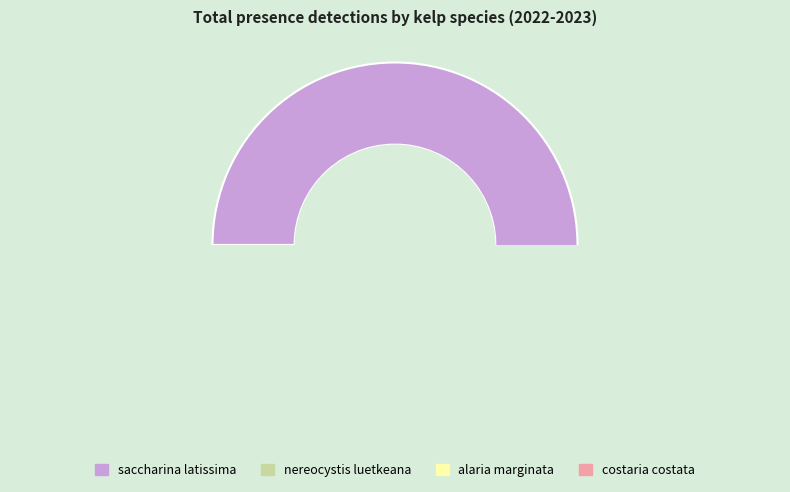

Which category accounts for the majority?

saccharina_latissima